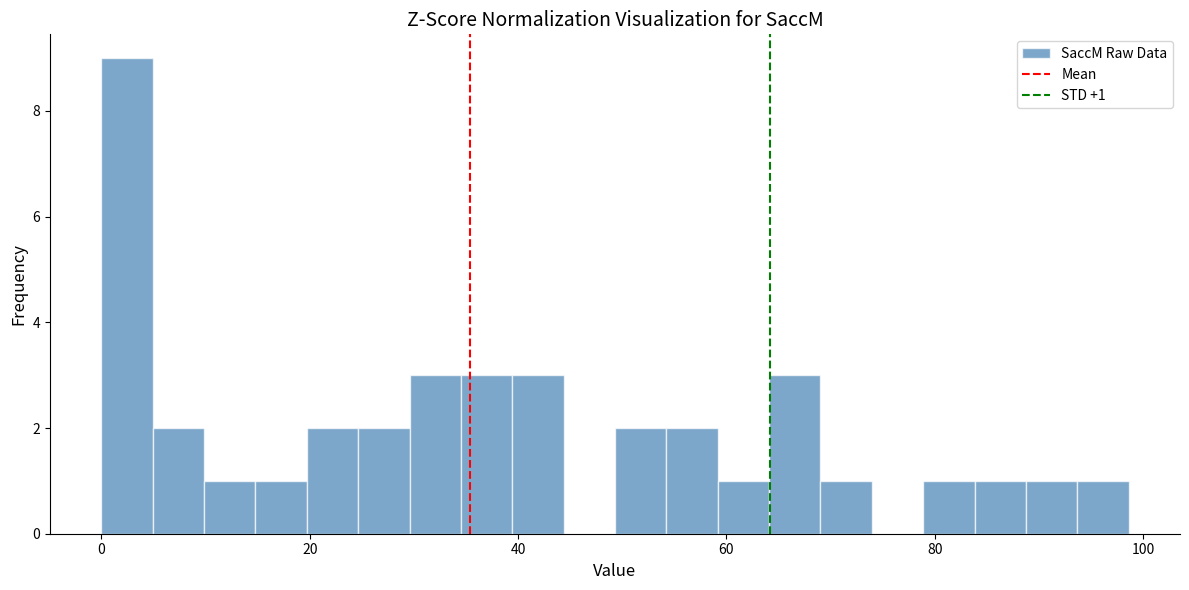

Read against the x-axis, roughly where is the centre of the tallest bar?

2